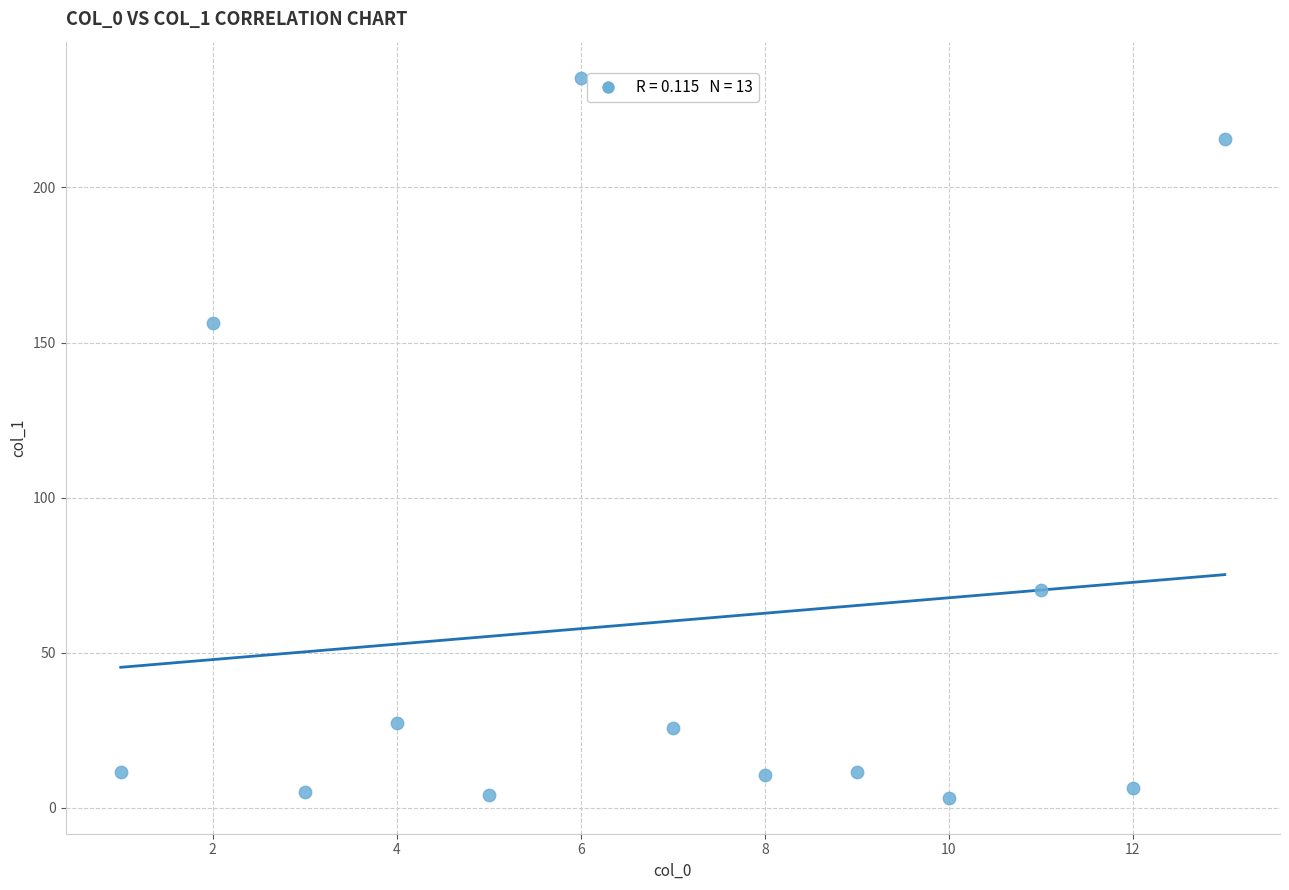

What Y value in the scatter plot is closest to 119?

156.2